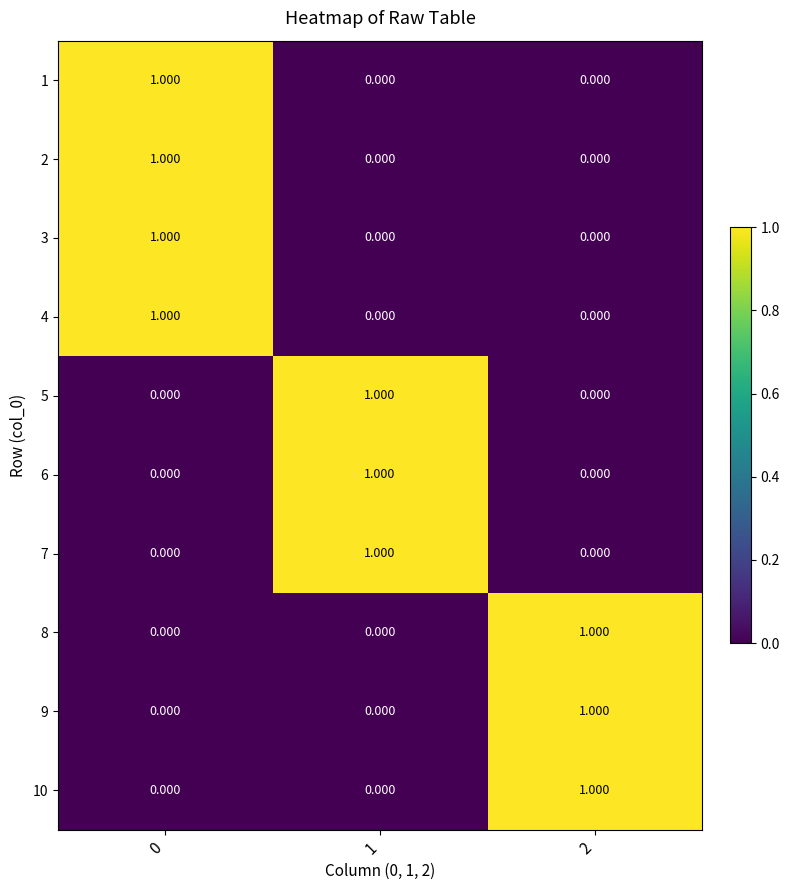

Count the number of categories in the chart.

3